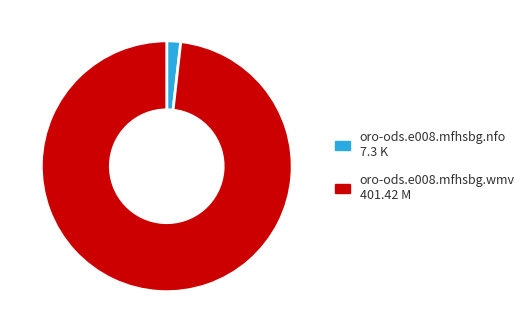

Do oro-ods.e008.mfhsbg.nfo and oro-ods.e008.mfhsbg.wmv together represent more than half of the pie?

Yes